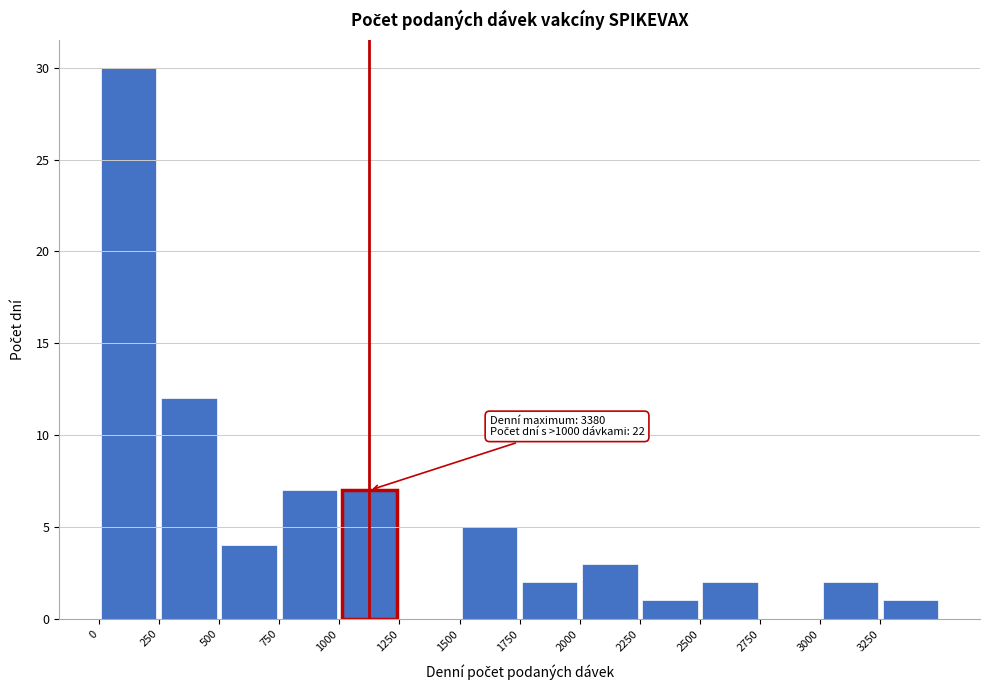

Which range on the x-axis has the tallest bar?

0 to 250